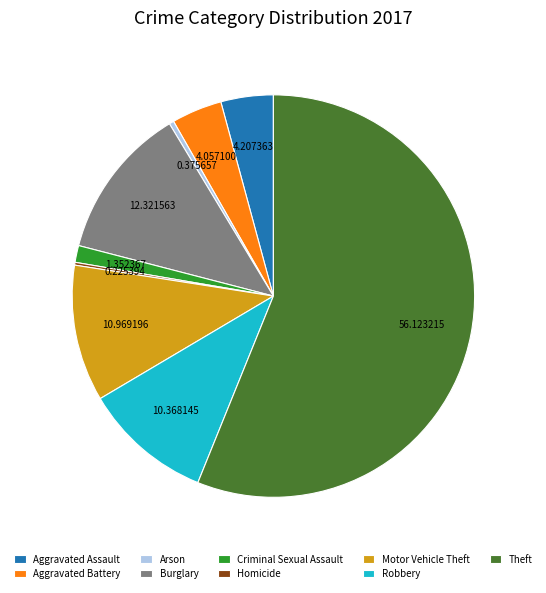

Which category has the biggest portion of the pie?

Theft